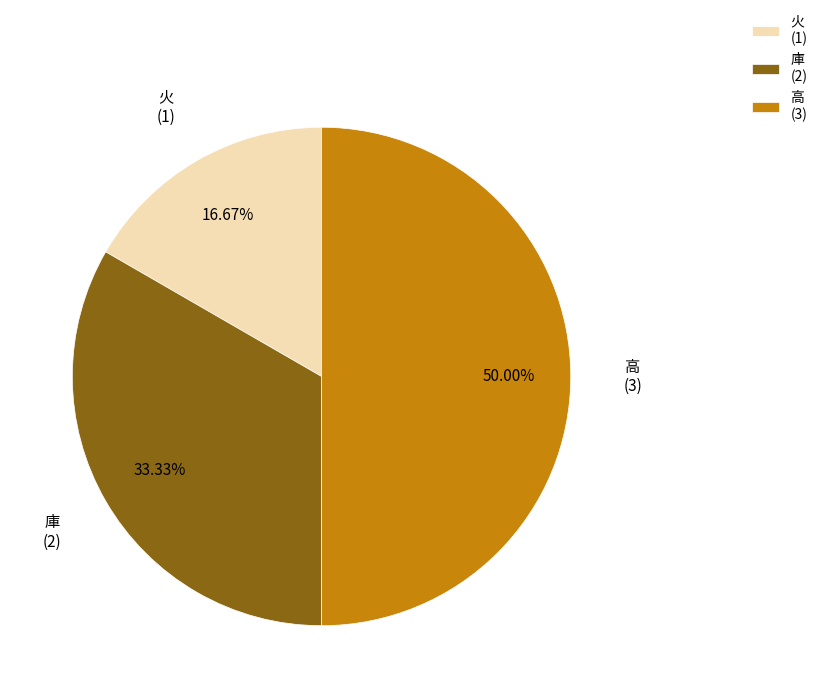

Is it true that 庫 is 42% of the pie?

False